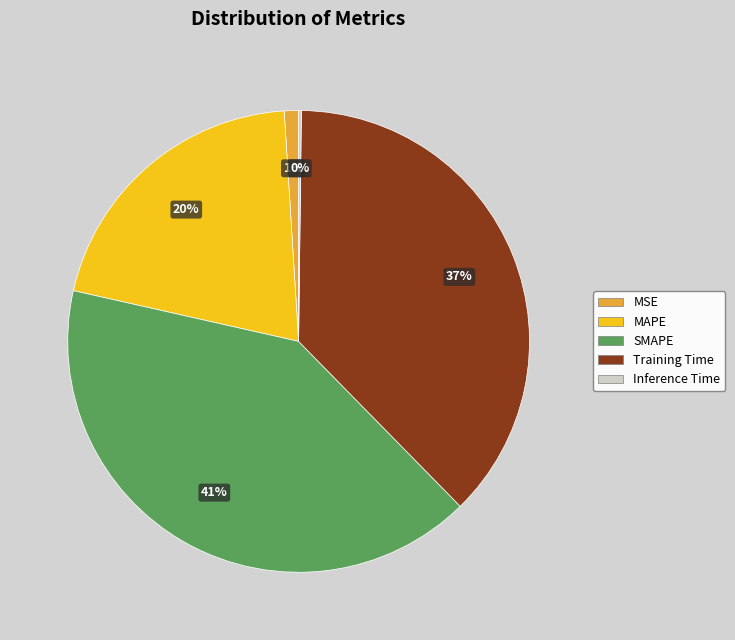

Is SMAPE the majority of the pie?

No